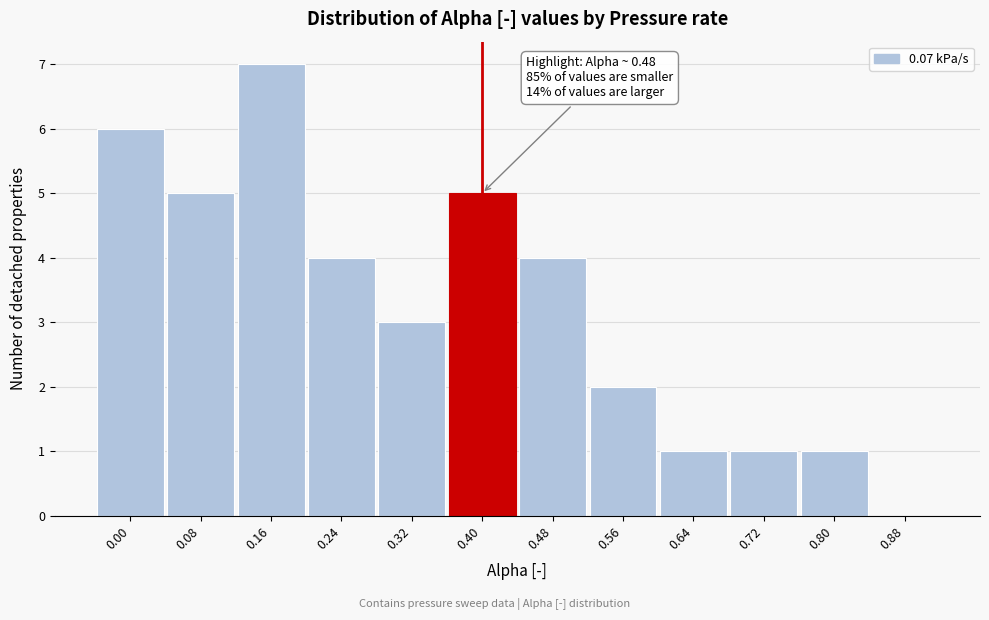

Reading left to right, list all the values displayed in this chart.

0.00=6	0.08=5	0.16=7	0.24=4	0.32=3	0.40=5	0.48=4	0.56=2	0.64=1	0.72=1	0.80=1	0.88=0